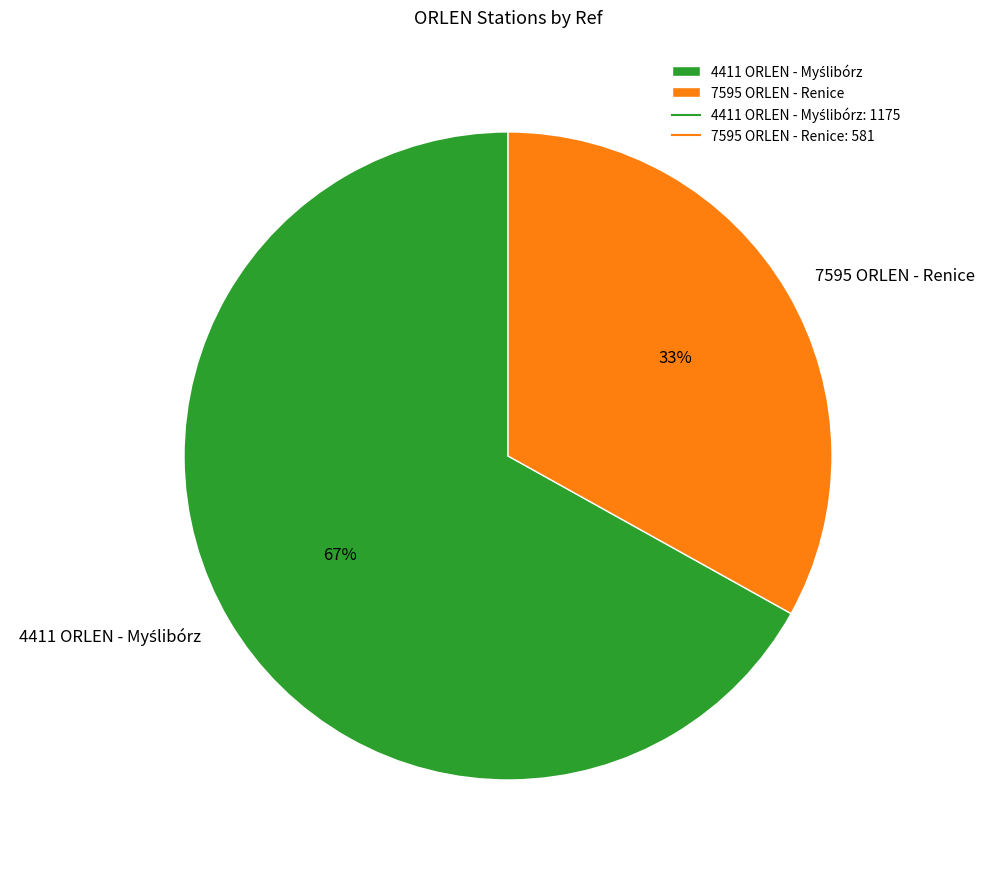

The 7595 ORLEN - Renice slice represents 33% of the pie. True or false?

True